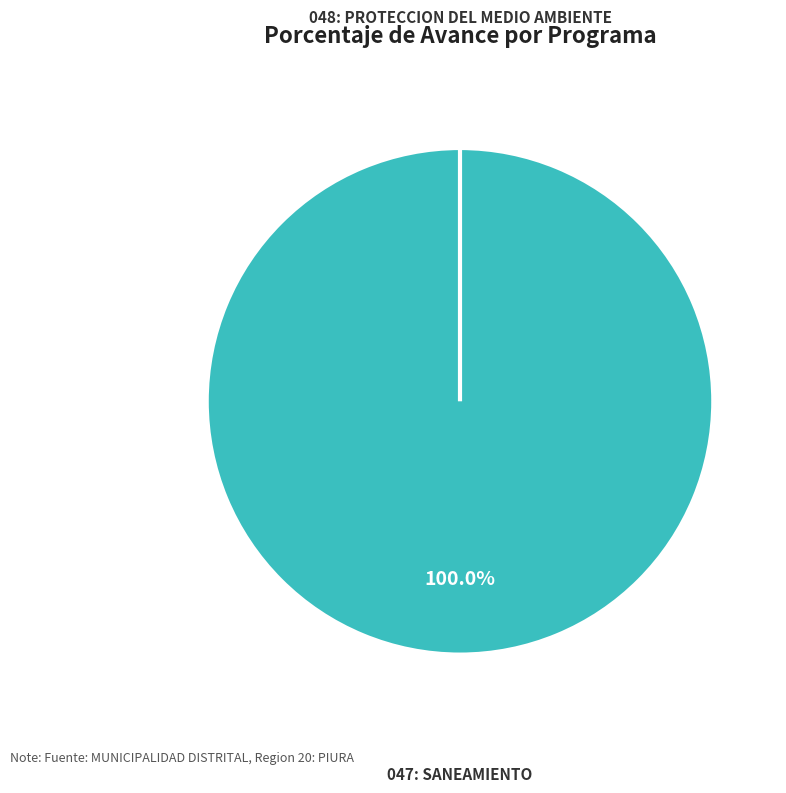

Which category has the smallest portion of the pie?

048: PROTECCION DEL MEDIO AMBIENTE